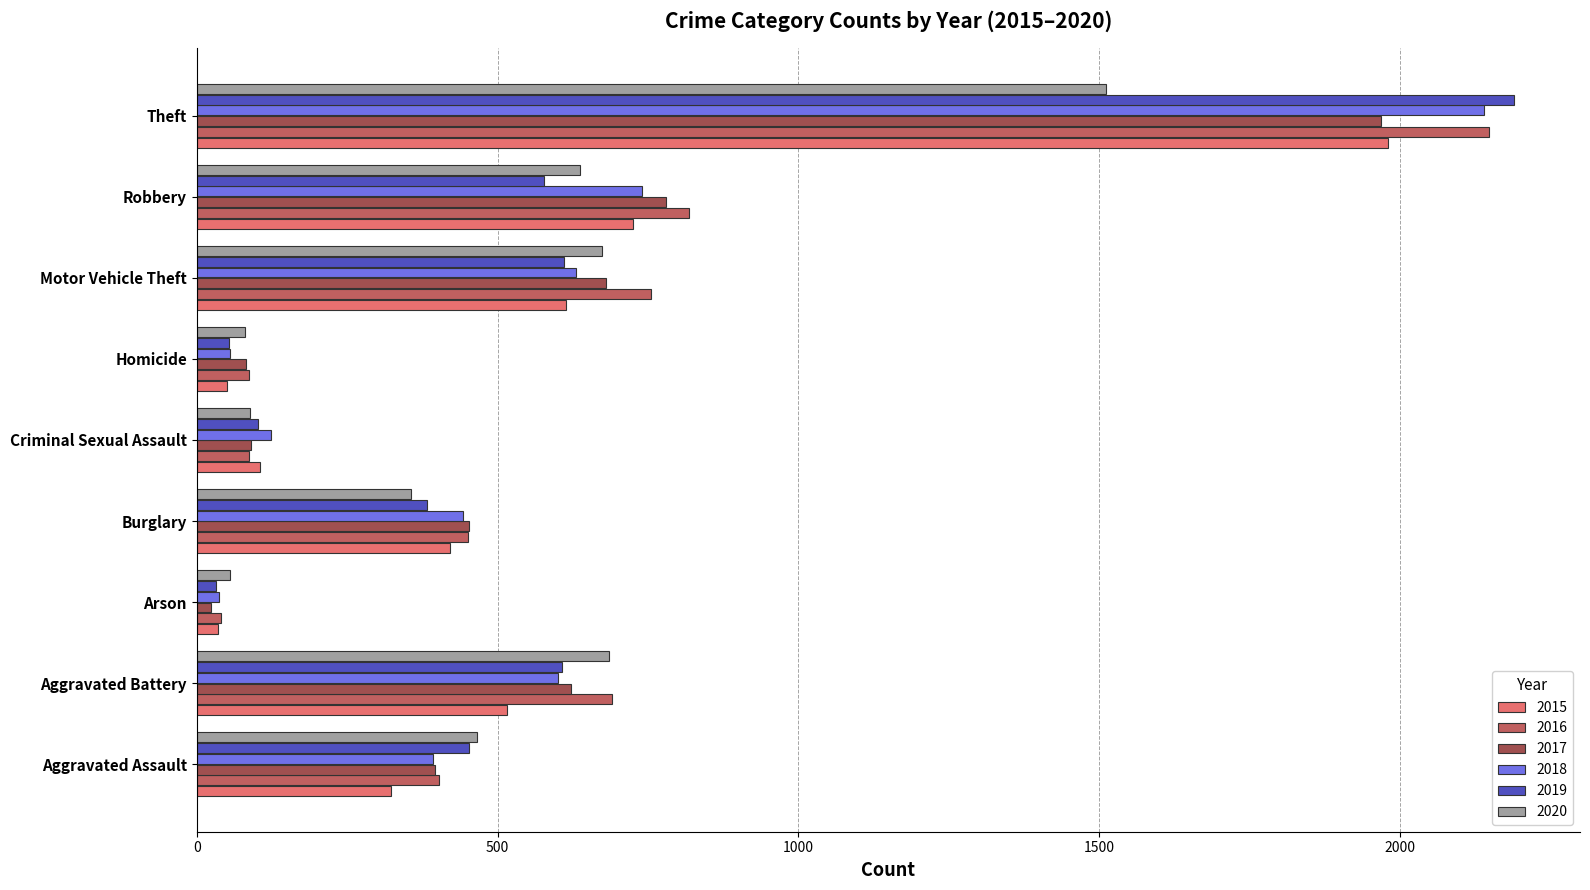

List the series in order of their peak value, lowest first.

2020, 2017, 2015, 2018, 2016, 2019